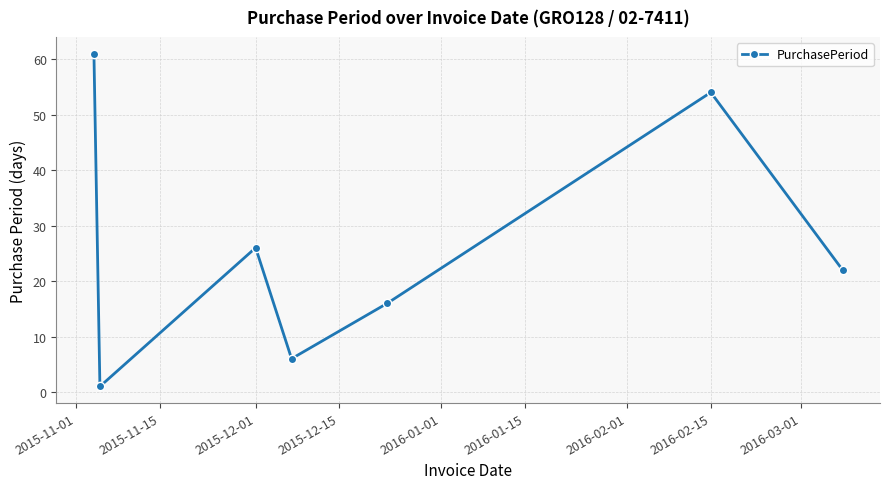

What is the average value?

27